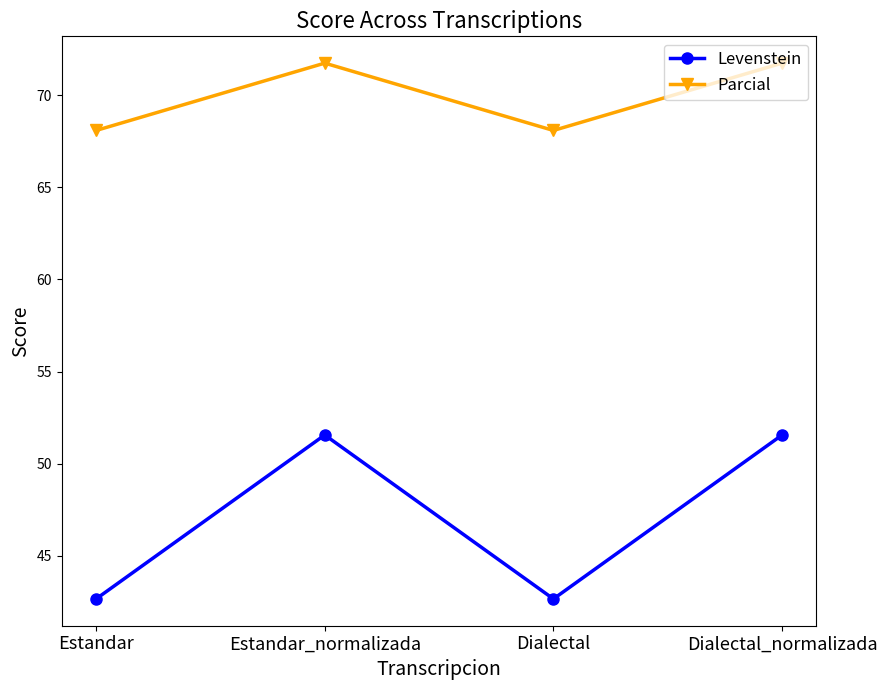

What is the minimum value for Parcial?

68.1